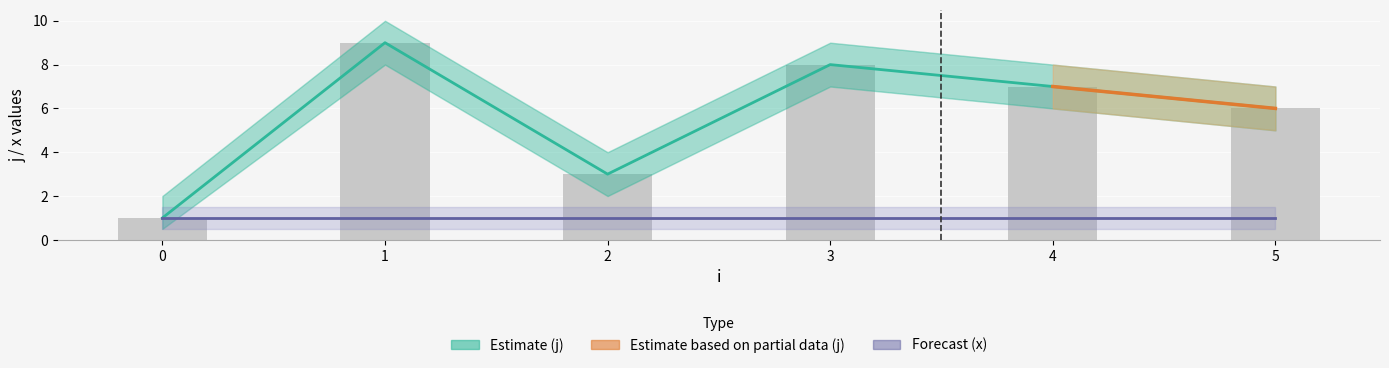

What is the sum of the values at 3 and 2?

11